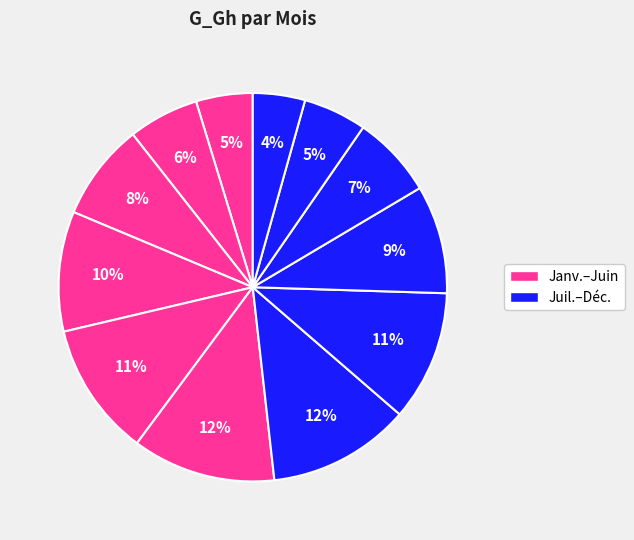

How many segments does this pie chart have?

12